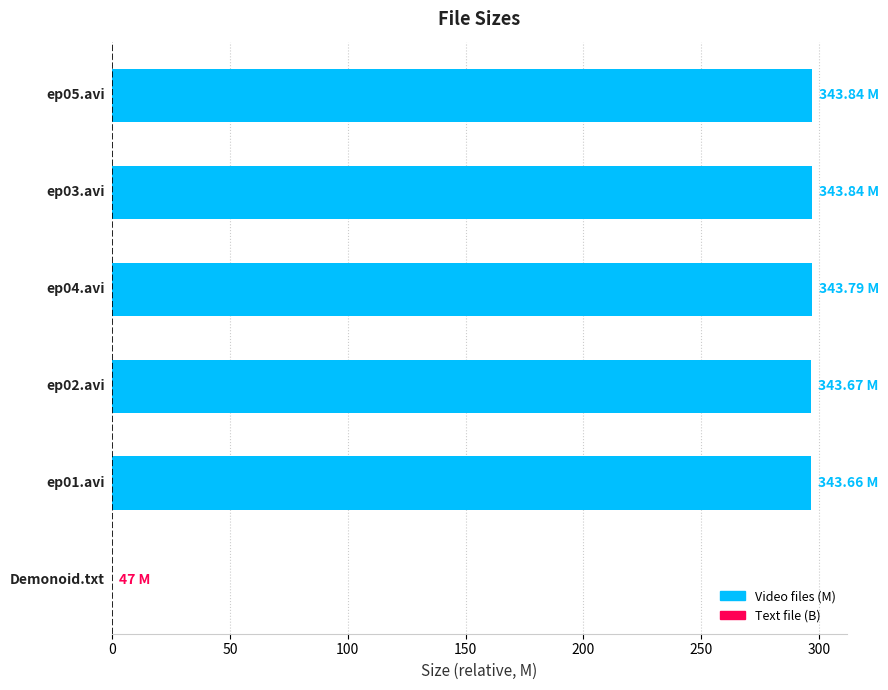

How many series are shown in this chart?

1